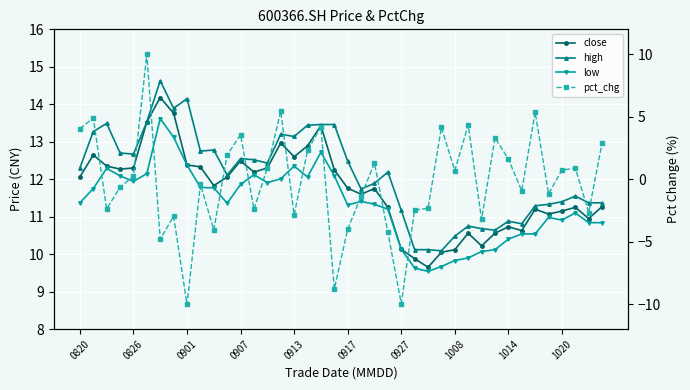

True or false: high and close cross at least once.

False